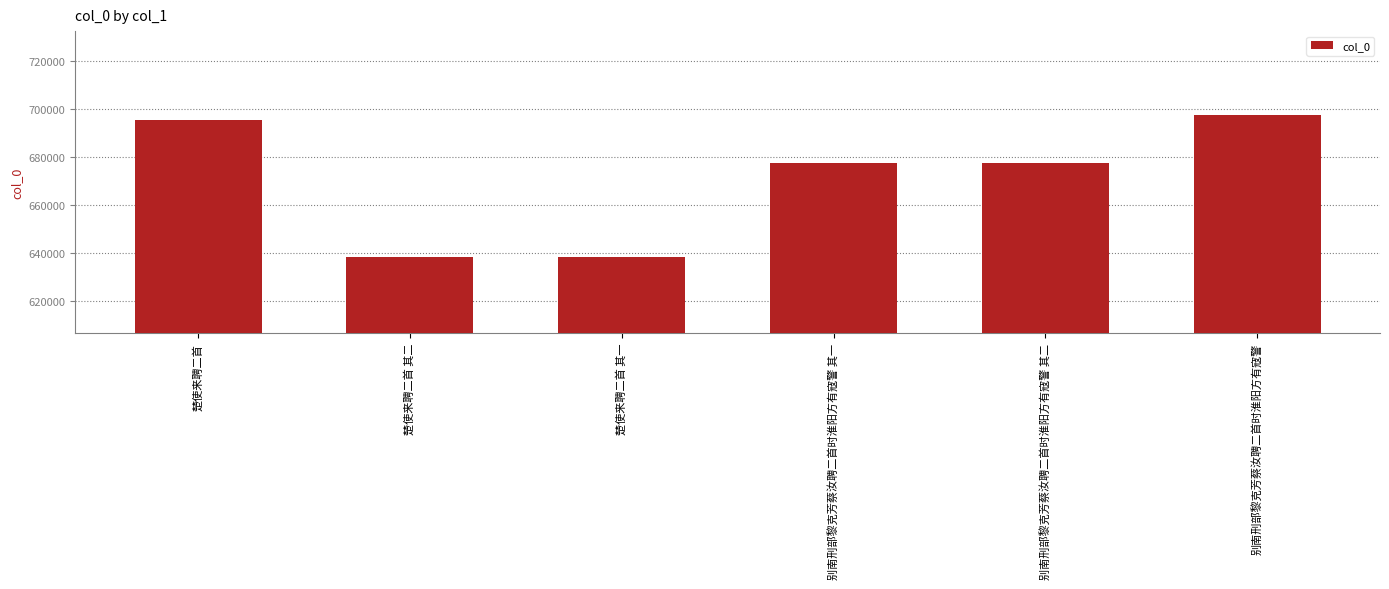

What is the value of the 5th bar from the left?

677481